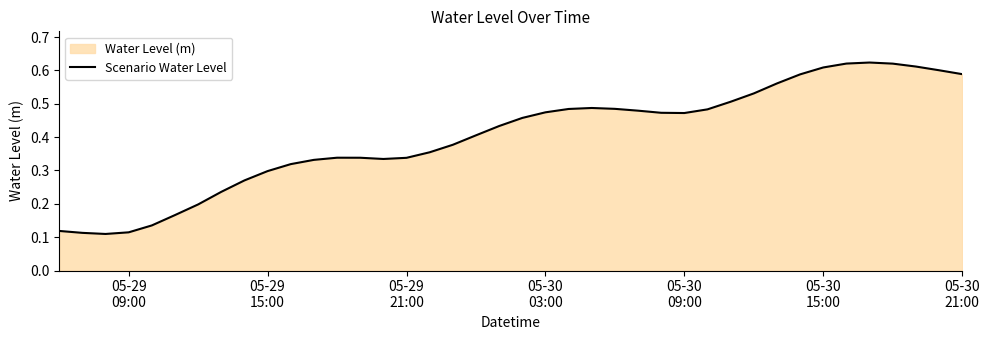

What is the label of the 1st point from the left?

05-29
09:00